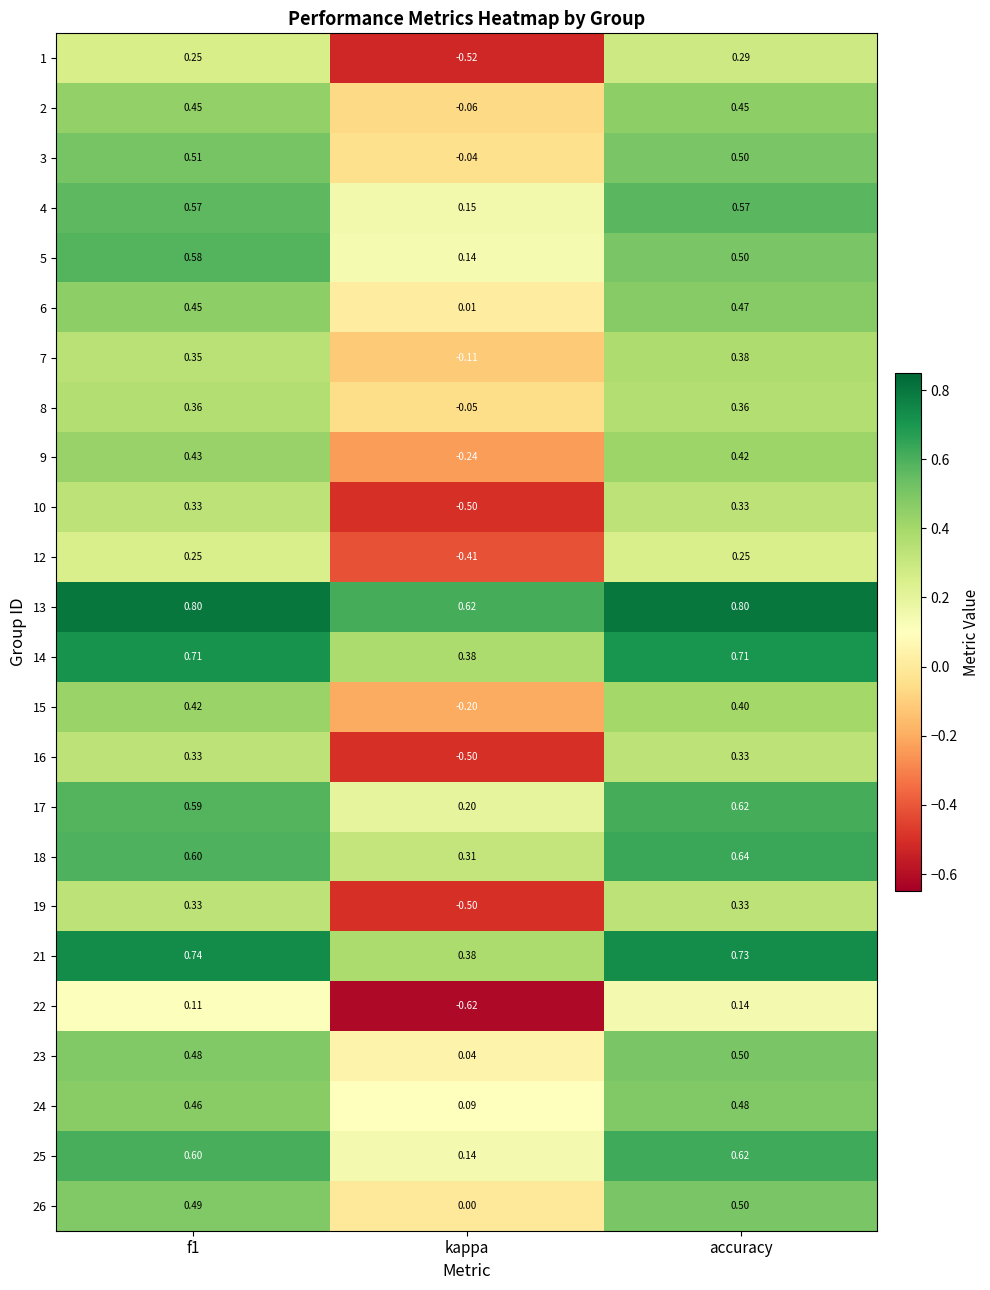

Which category has the lowest value in the 9 series?

kappa